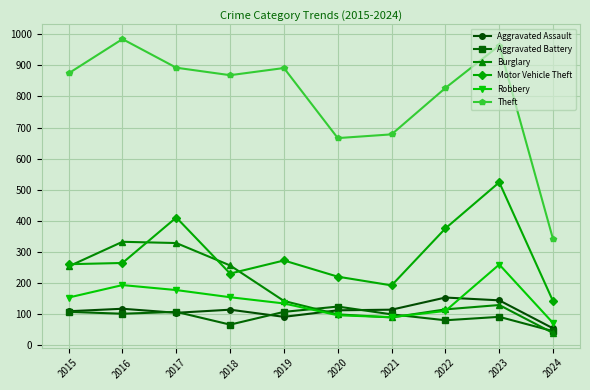

The Aggravated Battery series shows 57 at 2019. True or false?

False